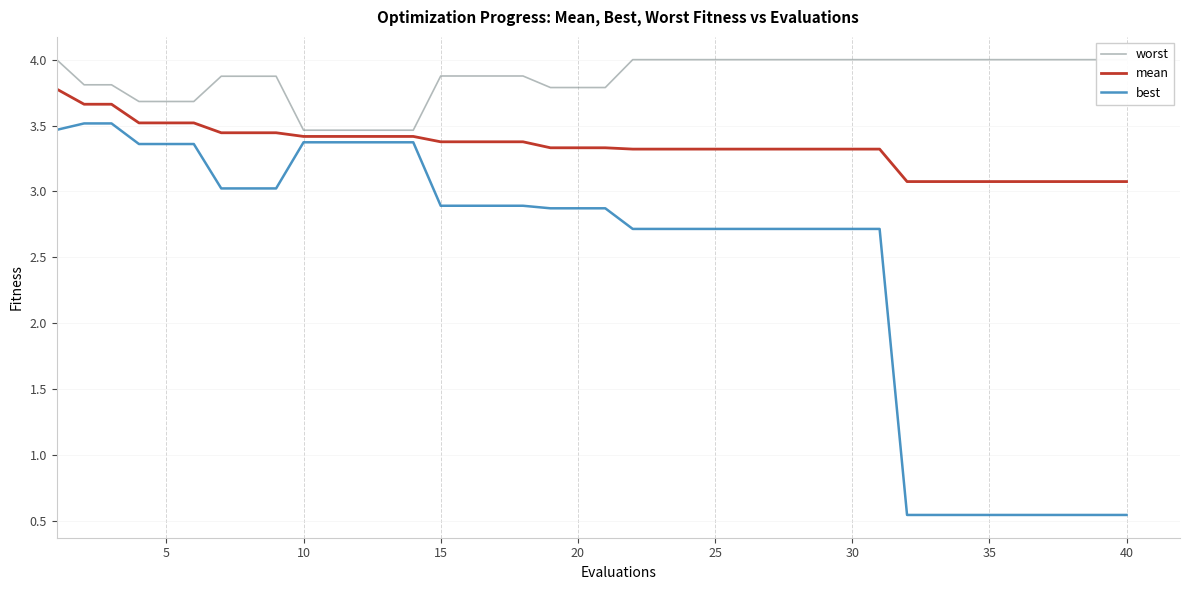

What is the minimum value for mean?

3.1